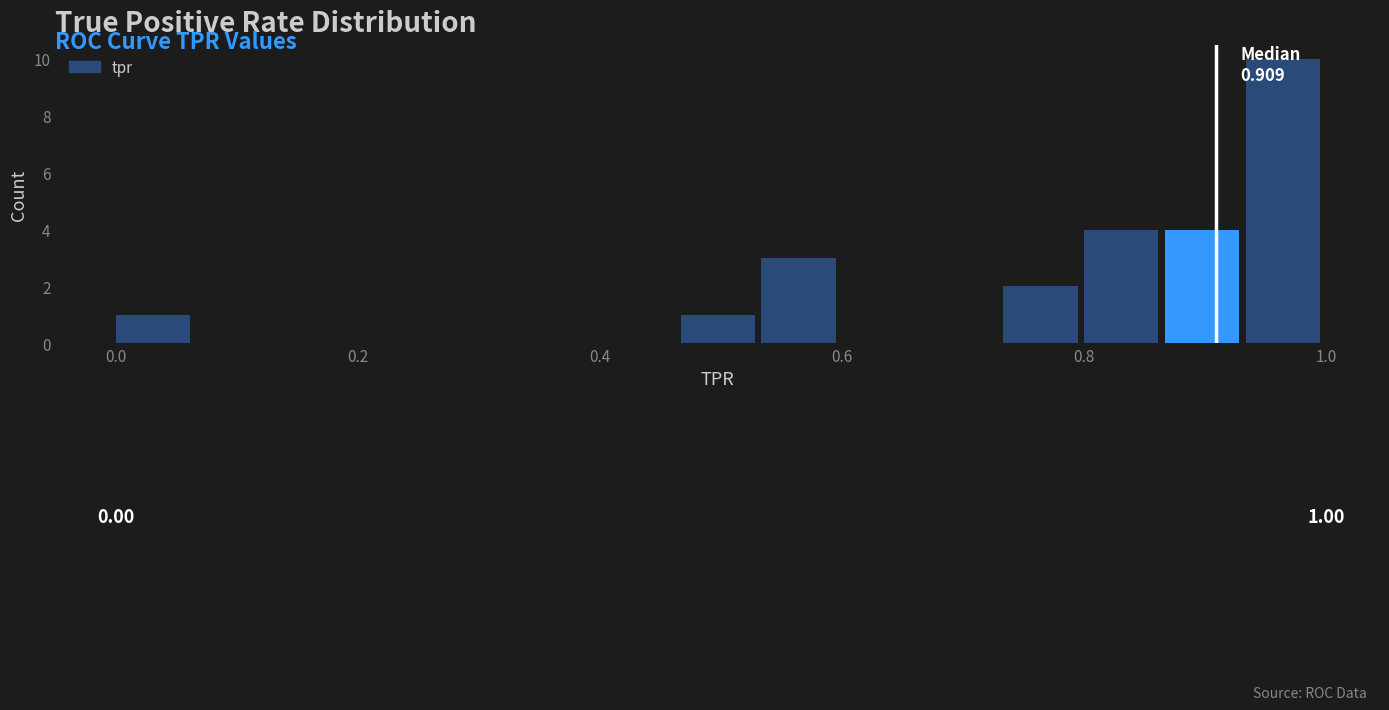

Around what value on the x-axis is the tallest bar? Give the approximate position of its centre, as read against the axis.

0.96